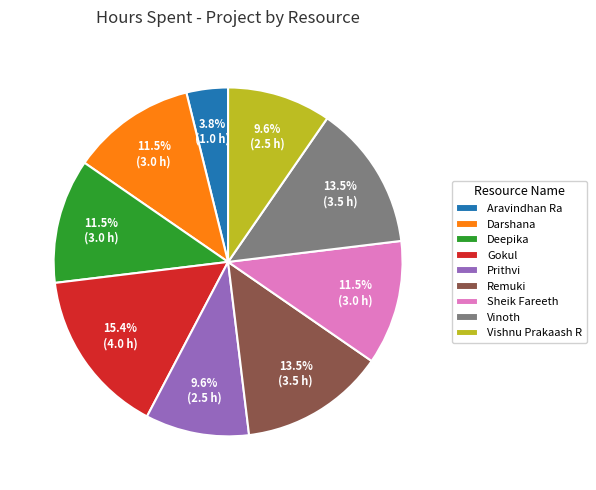

Is it true that Gokul is 15% of the pie?

True